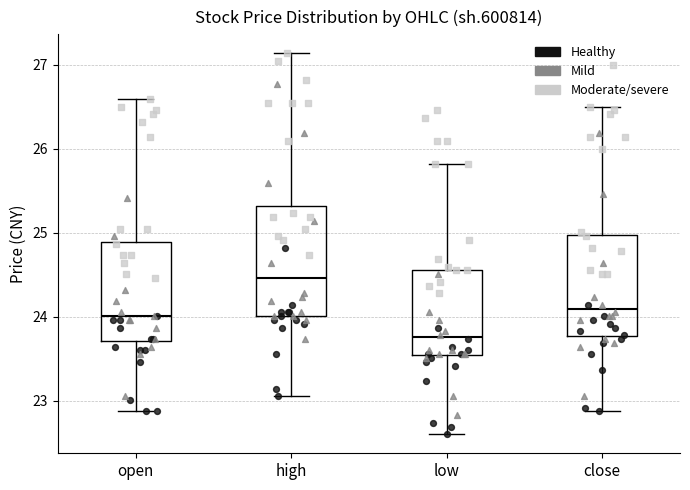

Which box is the tallest, from its lower edge to its upper edge?

high